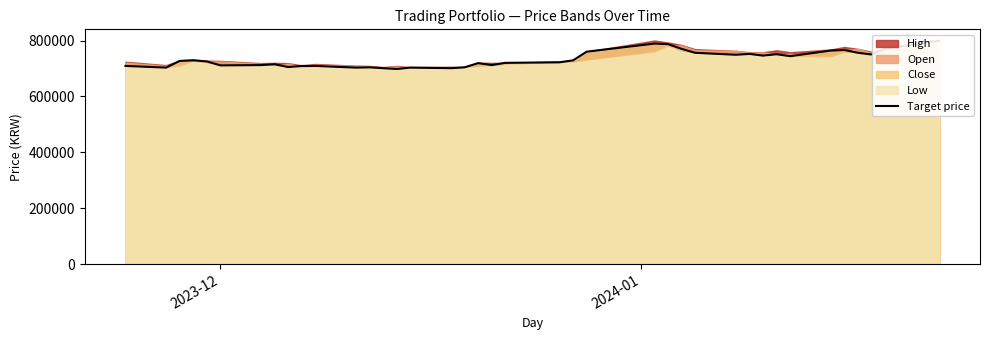

How many points are higher than both their immediate neighbors (excluding endpoints)?

9